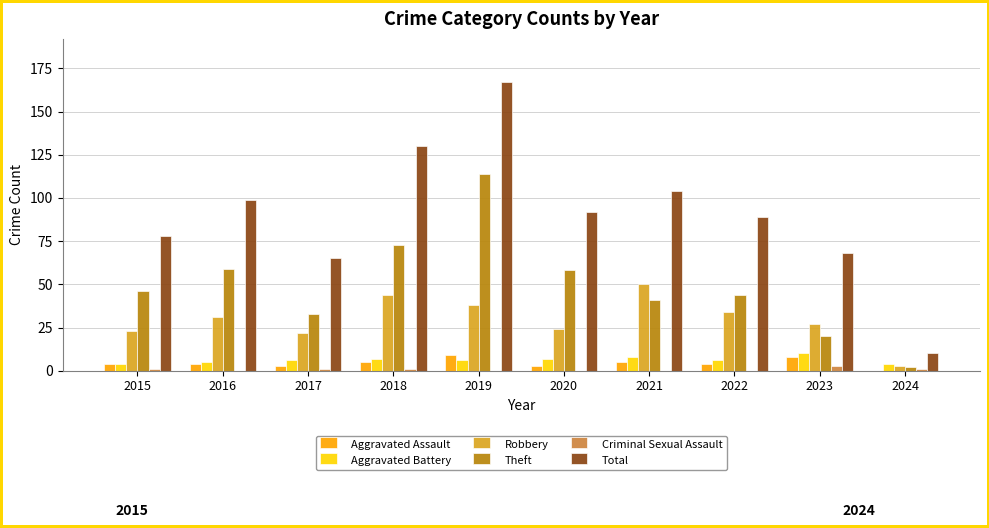

Which label corresponds to the largest value in the chart?

2019